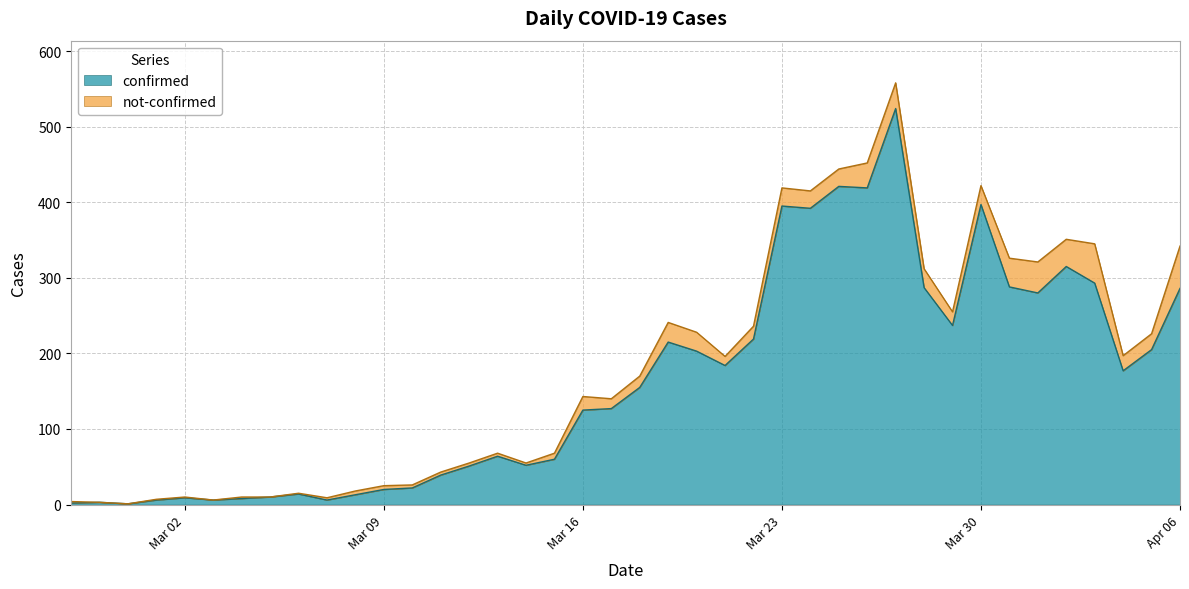

What are all the series names shown in the legend?

confirmed, not-confirmed